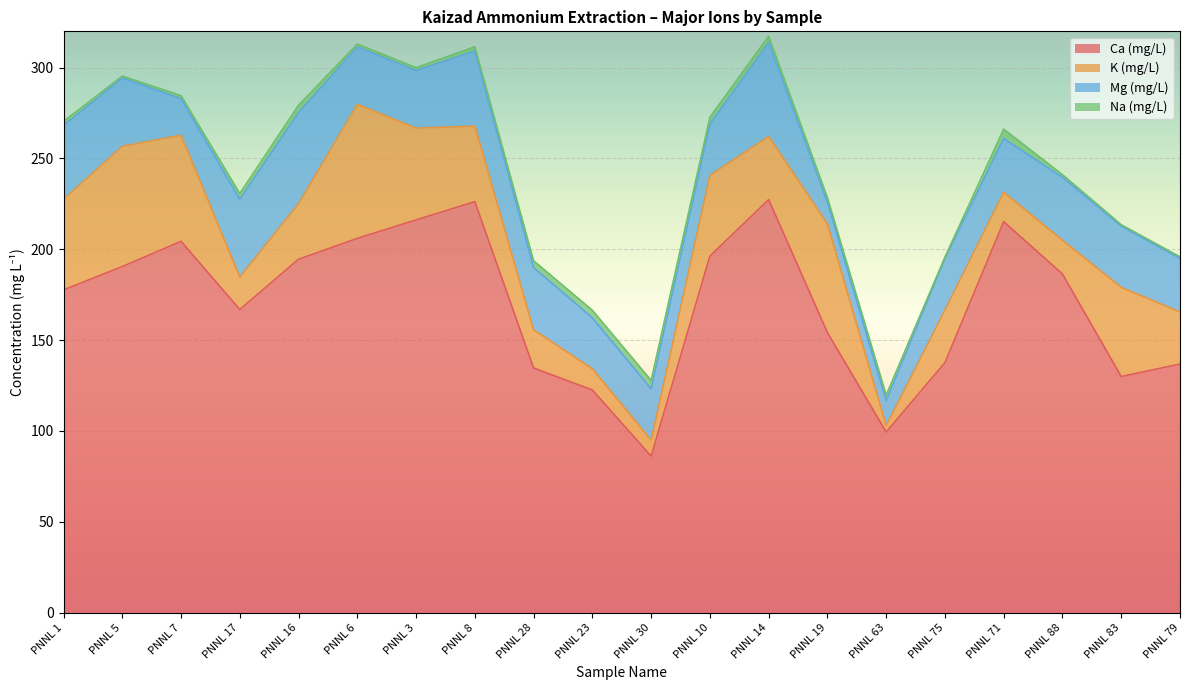

The value of Ca (mg/L) at PNNL 14 is 352.4. True or false?

False